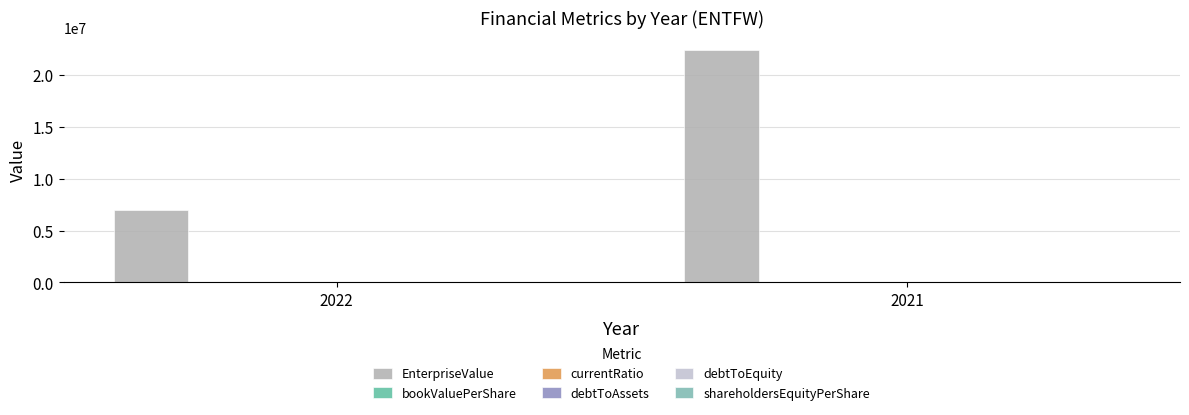

Is the value of EnterpriseValue at 2021 greater than the value of bookValuePerShare at 2021?

Yes